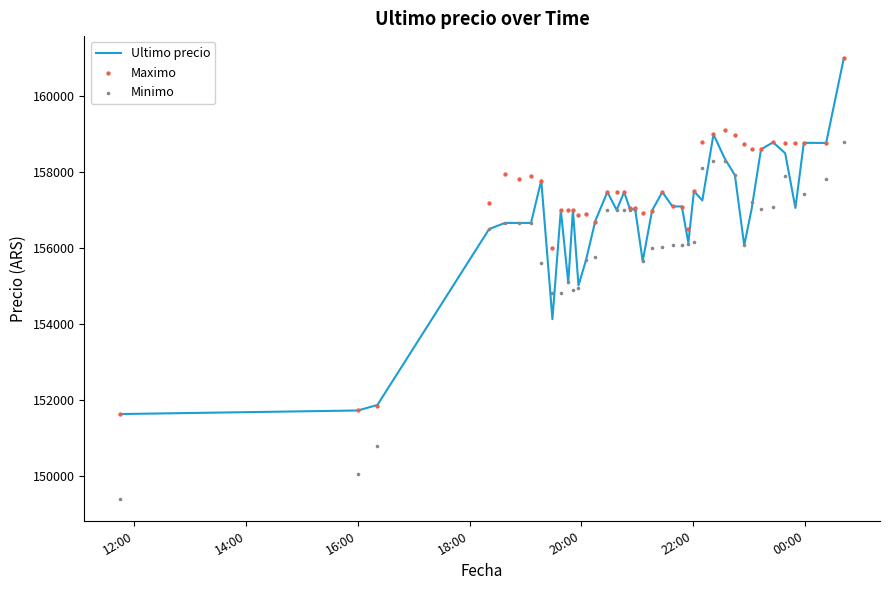

Which series has the largest total across all categories?

Maximo